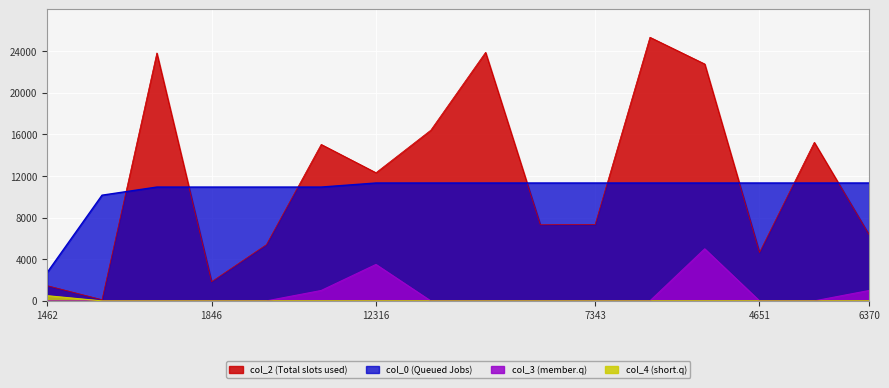

Rank the categories by col_4 value from highest to lowest.

1462, 115, 2967, 1846, 5404, 1615, 12316, 3332, 458, 7314, 7343, 2040, 13179, 4651, 1787, 6370